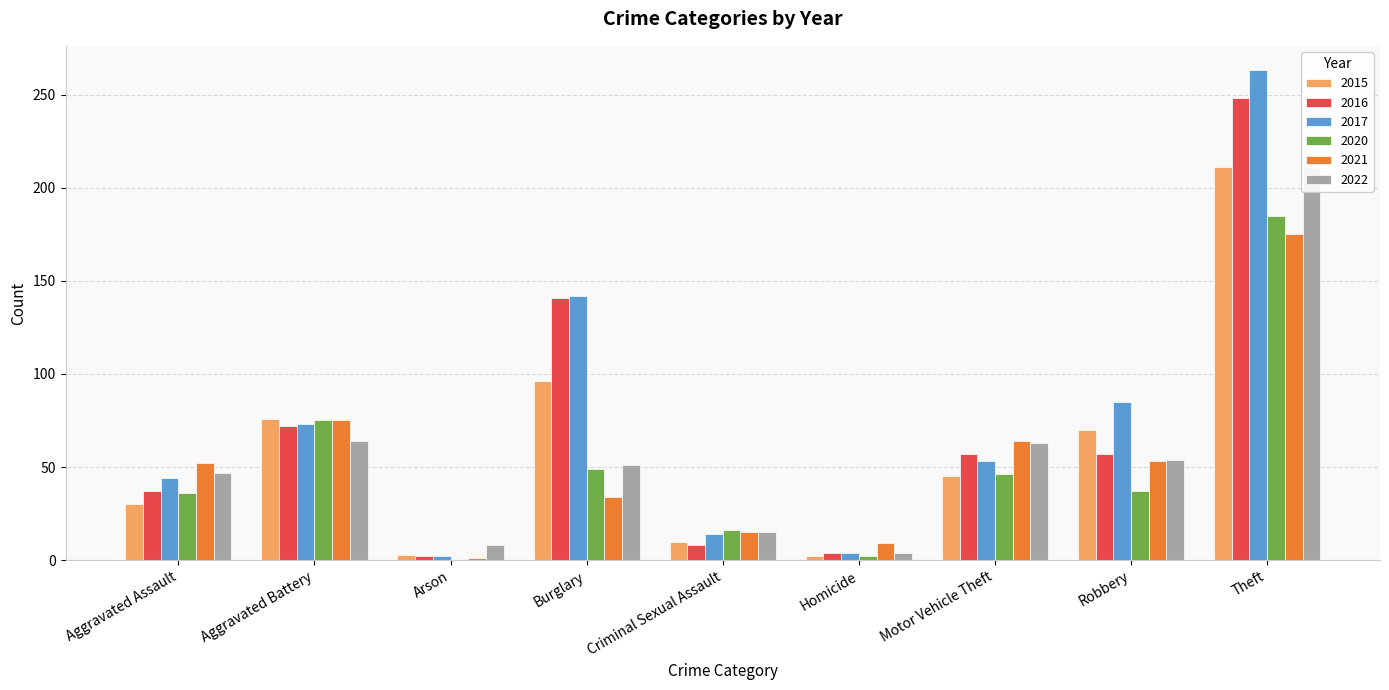

Between Arson and Burglary, which is larger?

Burglary